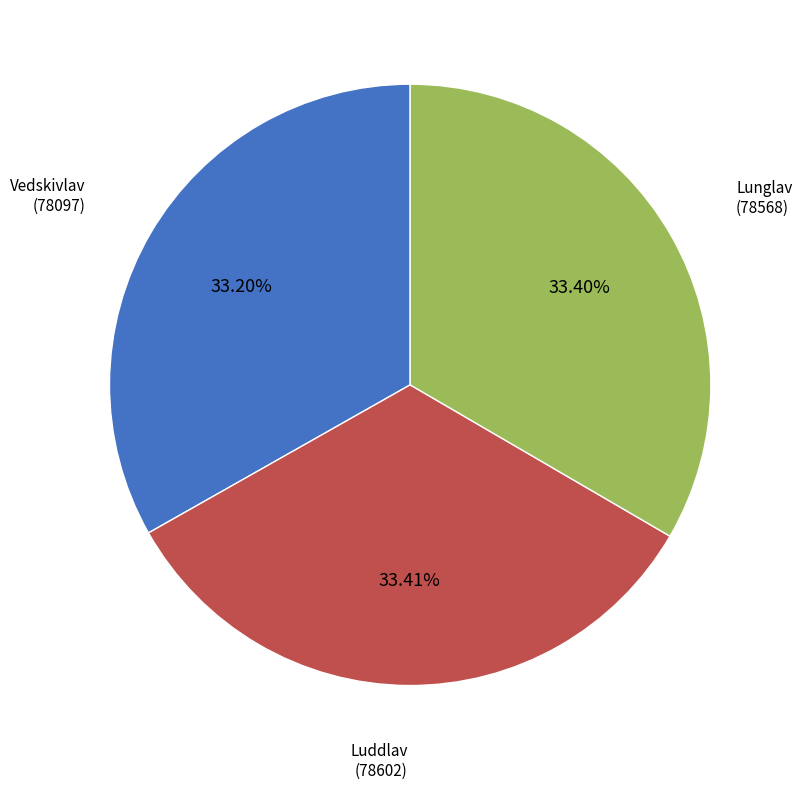

Does any single category account for the majority?

No